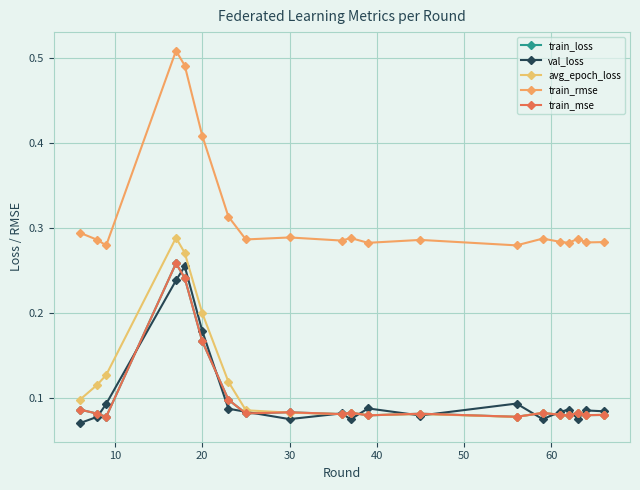

In train_rmse, how many points are lower than both neighbors (excluding endpoints)?

7